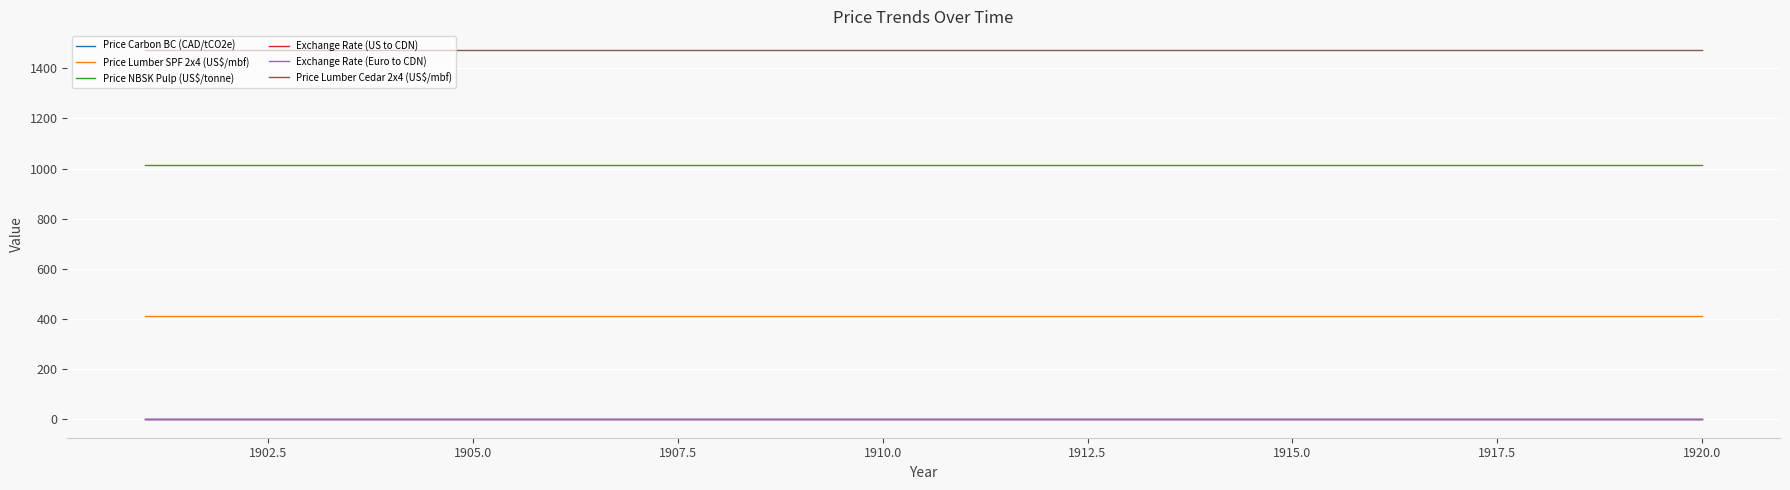

True or false: Price Lumber SPF 2x4 (US$/mbf) and Exchange Rate (US to CDN) cross at least once.

False